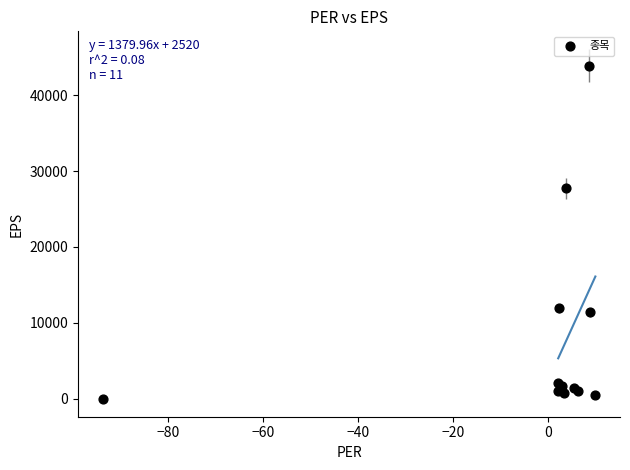

What Y value in the scatter plot is closest to 21929?

27751